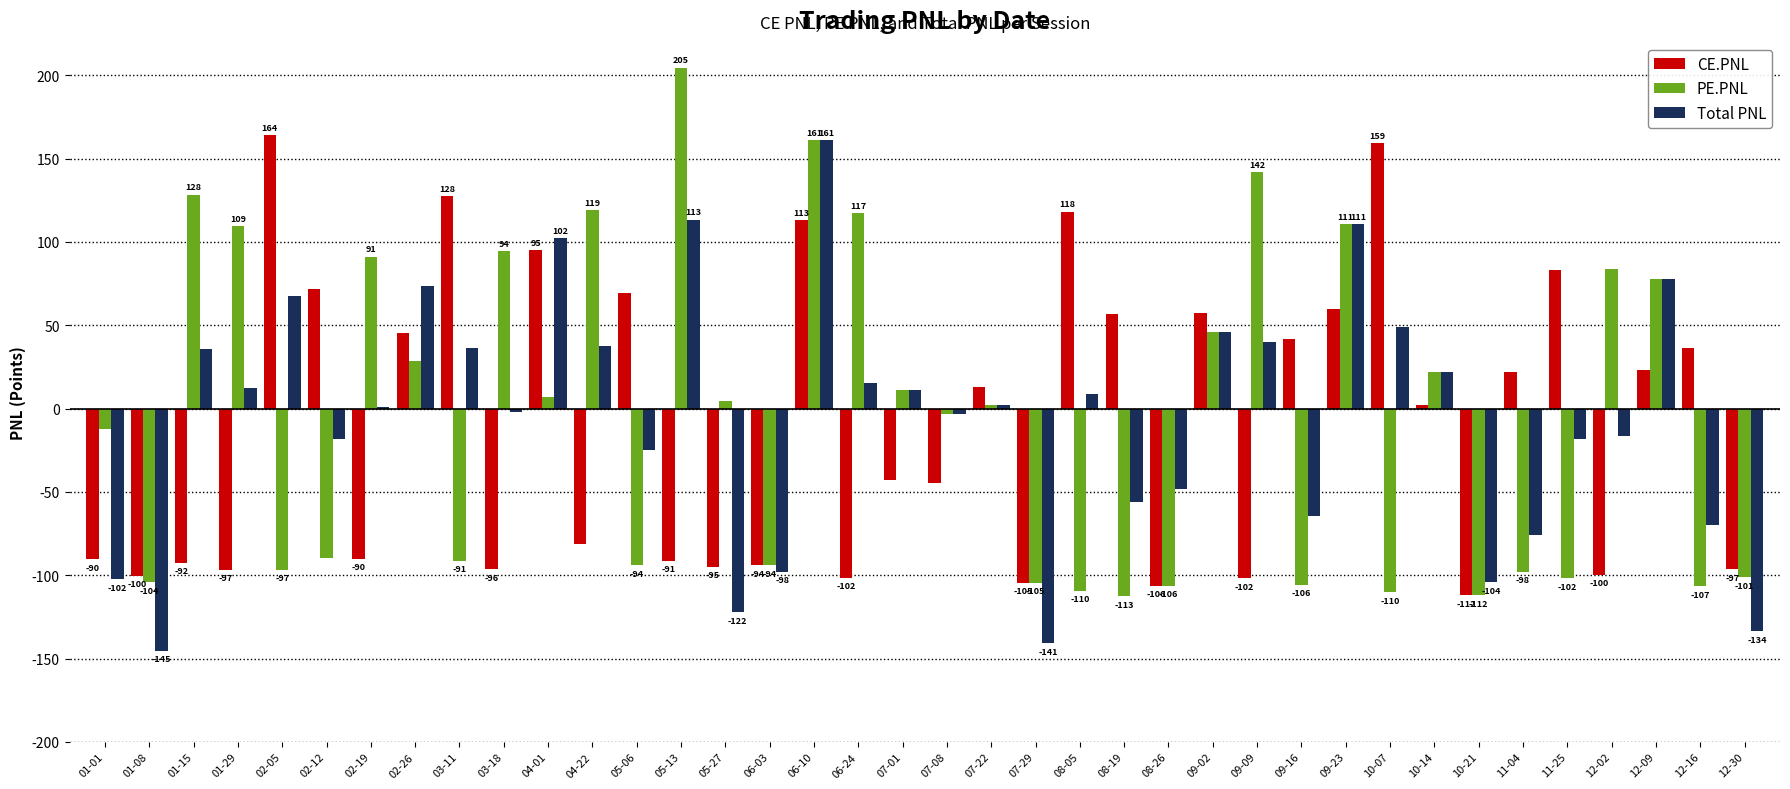

At which category is the sum across all series the highest?

06-10